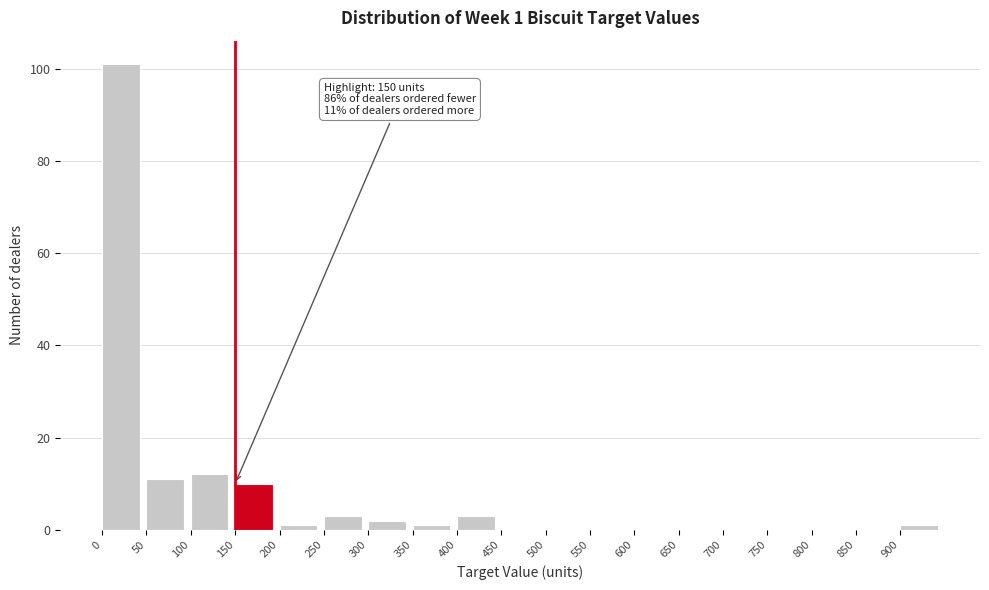

Which range on the x-axis has the tallest bar?

0 to 50